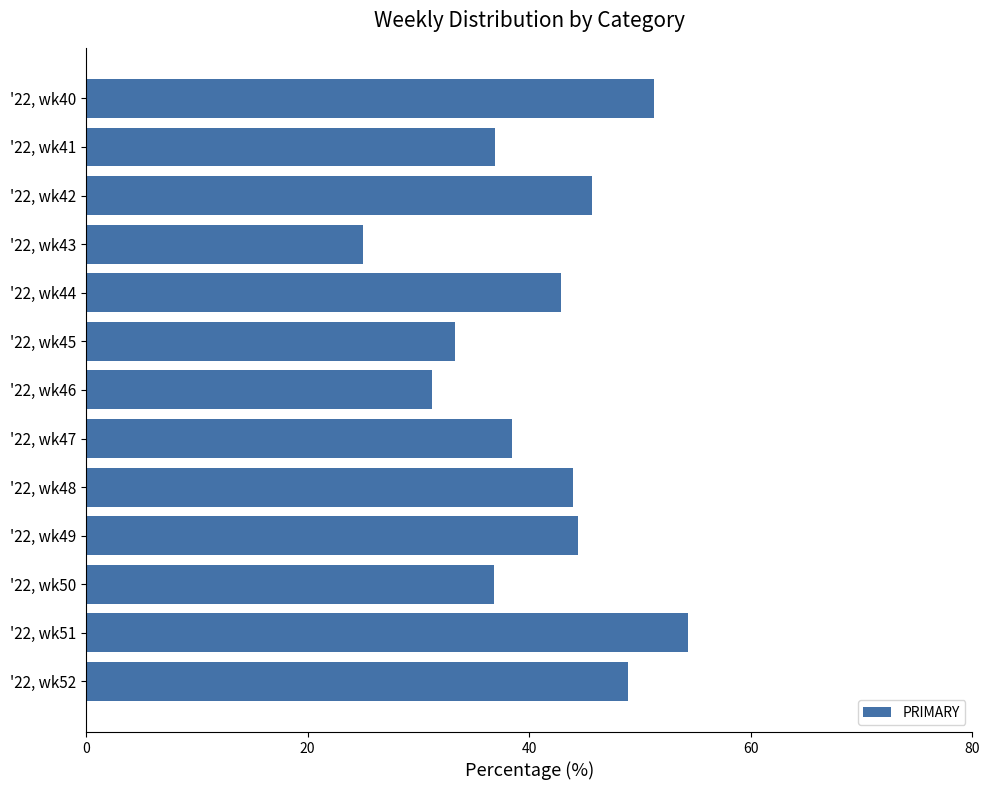

What is the value of the 2nd bar from the top?

37.0